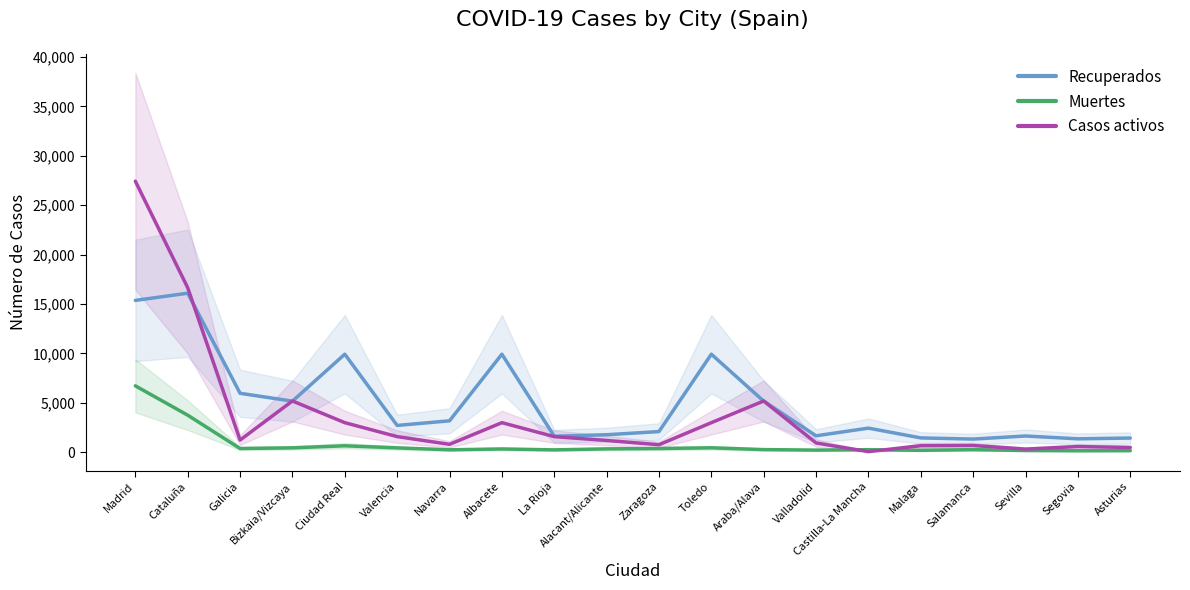

What is the value of the Muertes point at the 5th from the left?

659